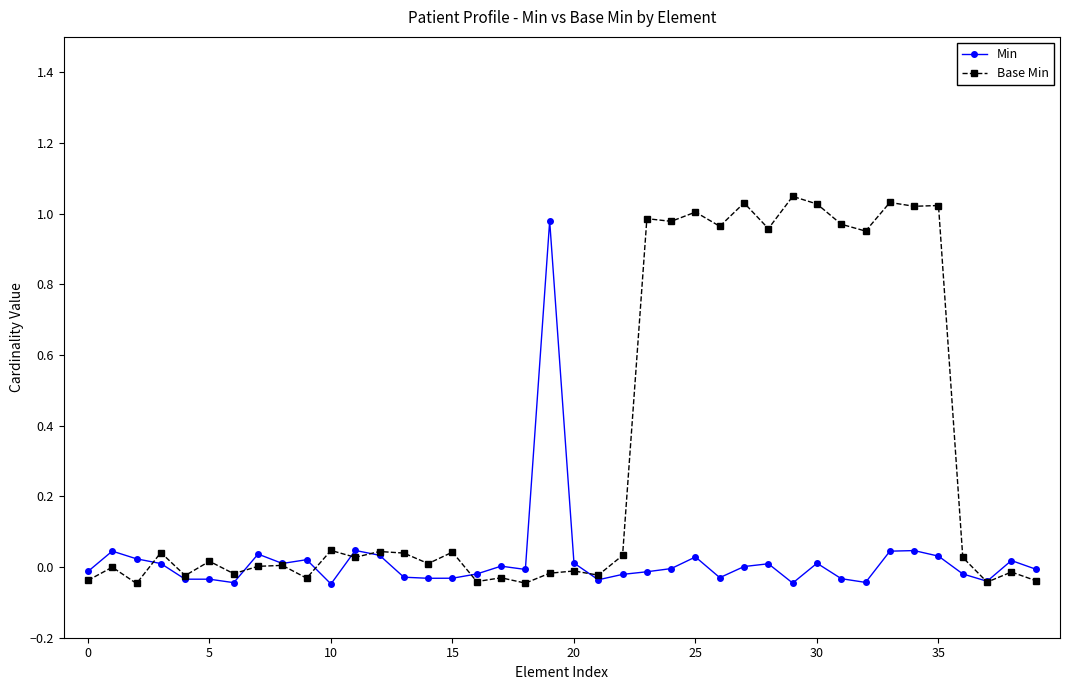

True or false: Min has more than 0 interior local peaks.

True